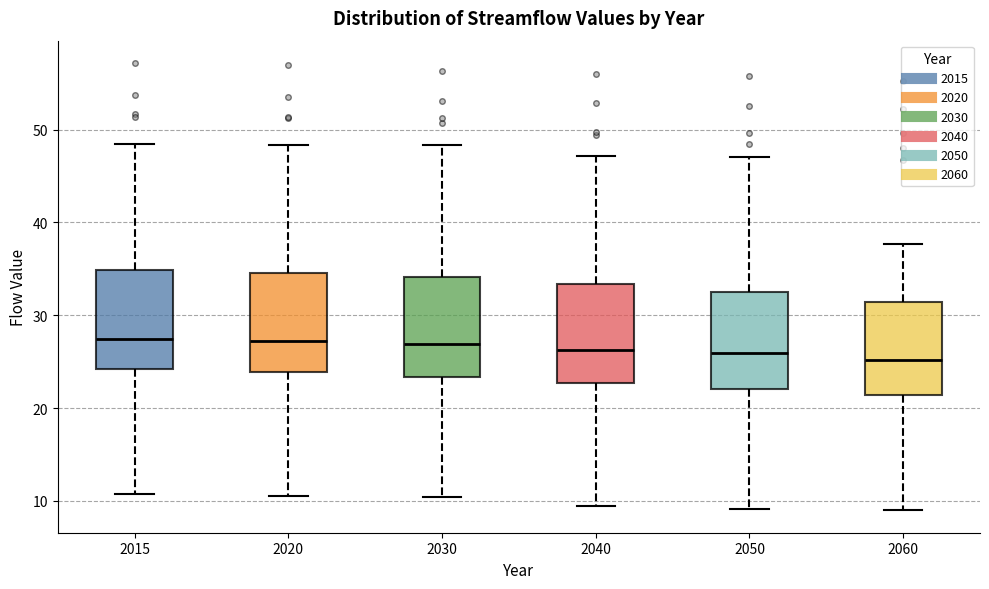

Reading left to right, transcribe this box plot: for each box, give where its median line is, the range the box spans, and where its two whiskers end, as read against the y-axis. The values are not printed on the chart, so give them approximately, as read against the axis.

2015: median 27, box 24 to 35, whiskers 11 to 48
2020: median 27, box 24 to 35, whiskers 11 to 48
2030: median 27, box 23 to 34, whiskers 10 to 48
2040: median 26, box 23 to 33, whiskers 10 to 47
2050: median 26, box 22 to 32, whiskers 9 to 47
2060: median 25, box 21 to 31, whiskers 9 to 38